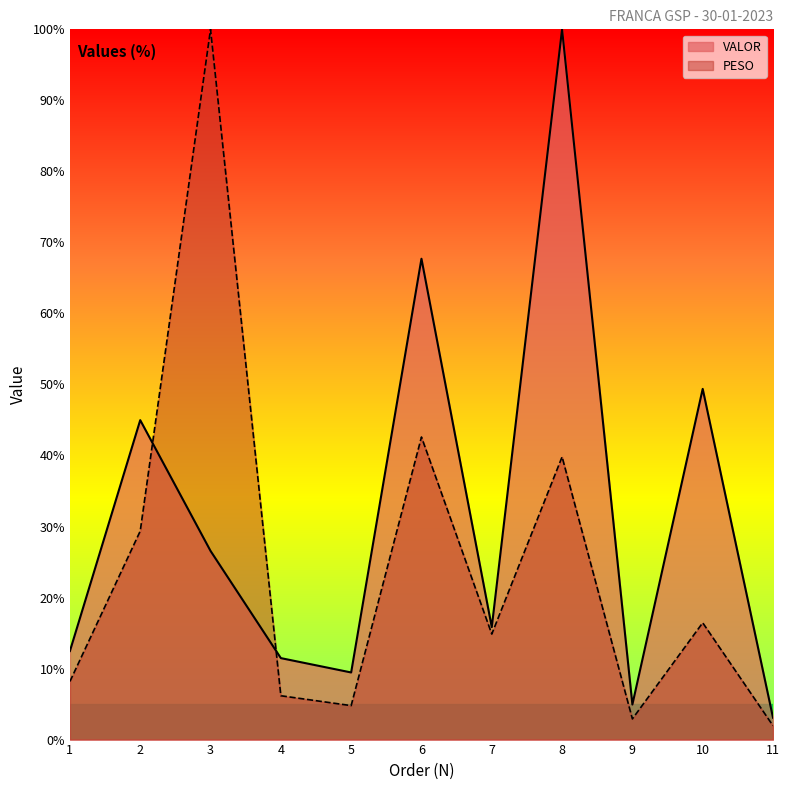

At which category does VALOR reach its first local valley?

5